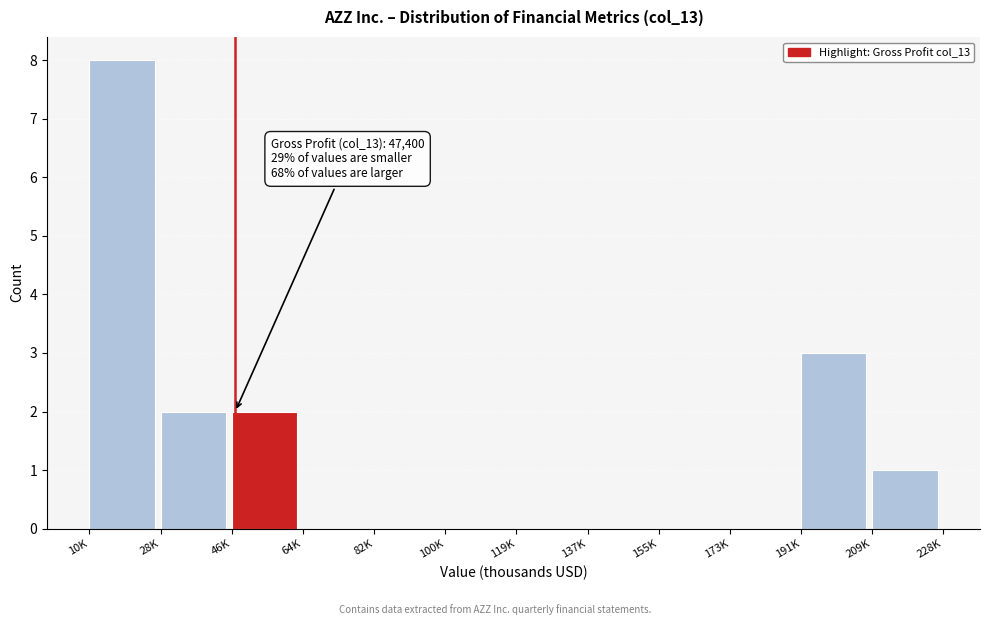

Reading left to right, list all the values displayed in this chart.

10K=8	28K=2	46K=2	64K=0	82K=0	100K=0	119K=0	137K=0	155K=0	173K=0	191K=3	209K=1